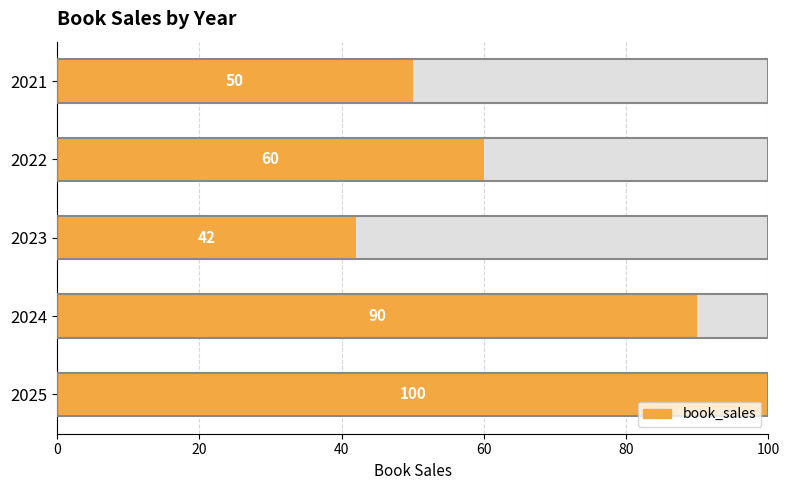

Reading left to right, list all the values displayed in this chart.

50	60	42	90	100